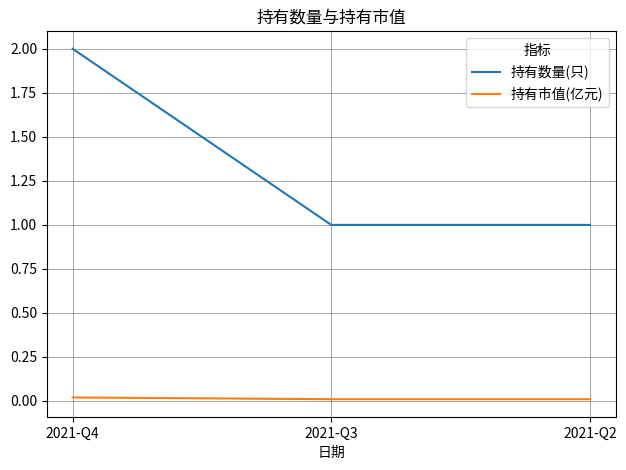

How many lines are shown in the chart?

2